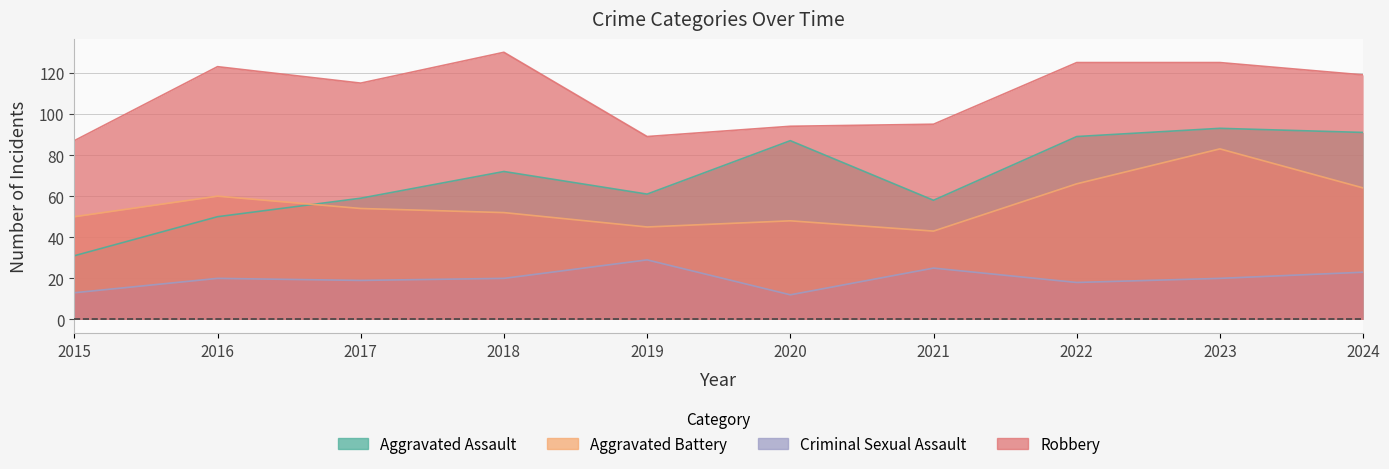

What is the average value of the Criminal Sexual Assault series?

20